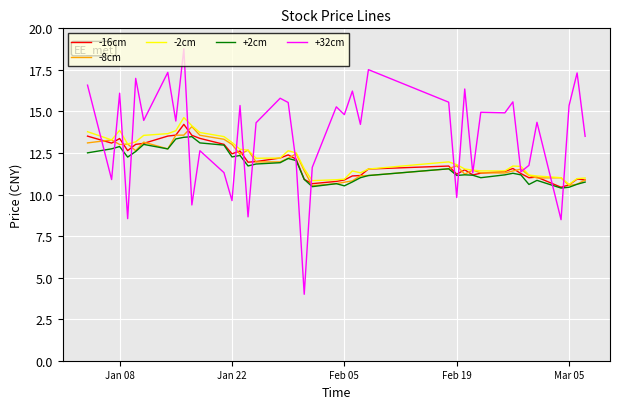

Which series has the largest total across all categories?

+32cm